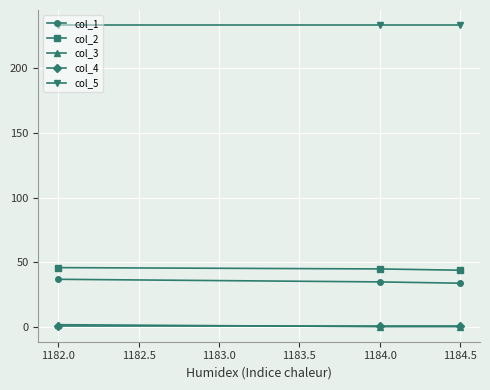

Is it true that col_5 equals 233.0 at 1182.0?

True